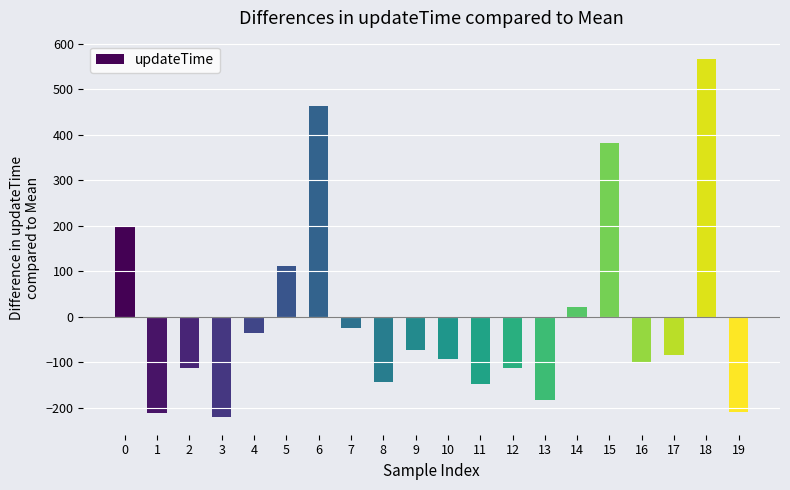

Is it true that the value at 7 is -24.6?

True